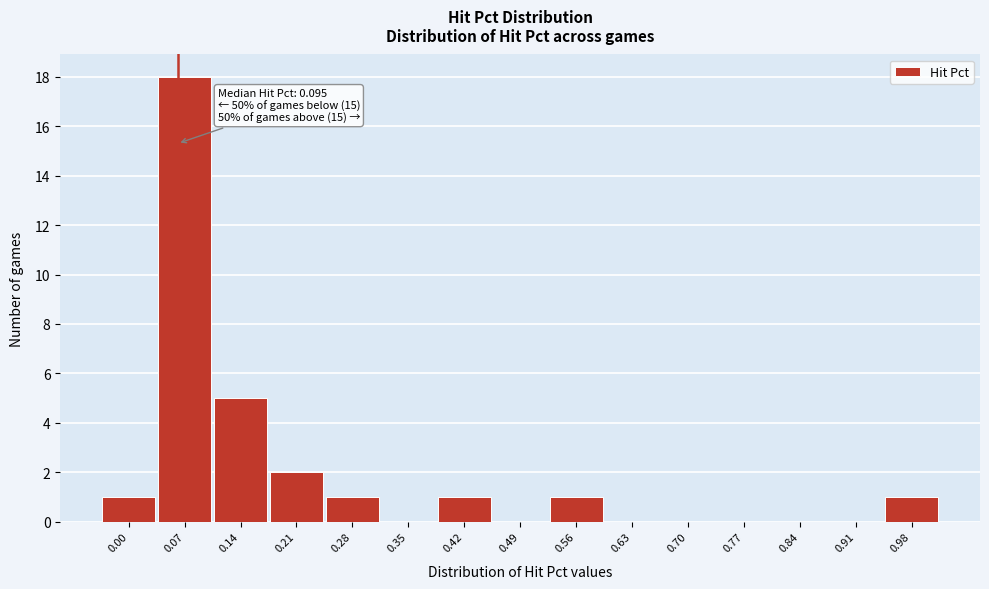

Reading left to right, extract all data points from this chart.

0.00=1	0.07=18	0.14=5	0.21=2	0.28=1	0.35=0	0.42=1	0.49=0	0.56=1	0.63=0	0.70=0	0.77=0	0.84=0	0.91=0	0.98=1